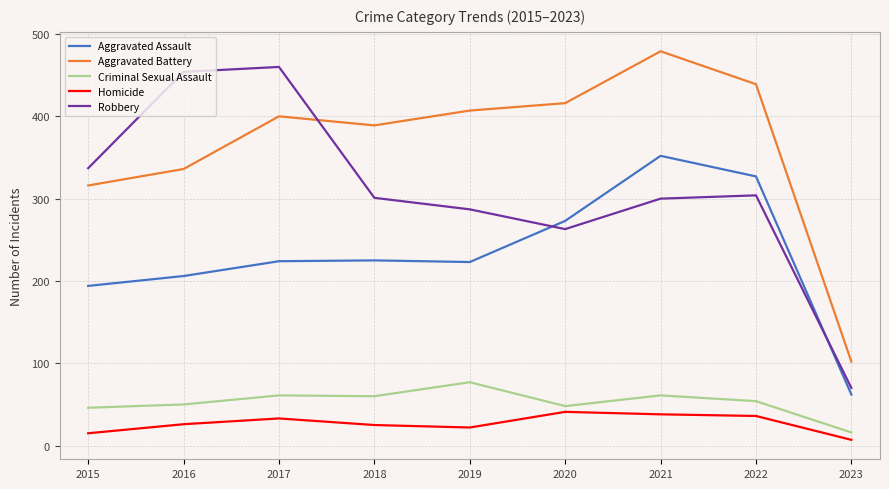

What is the smallest value displayed?

7